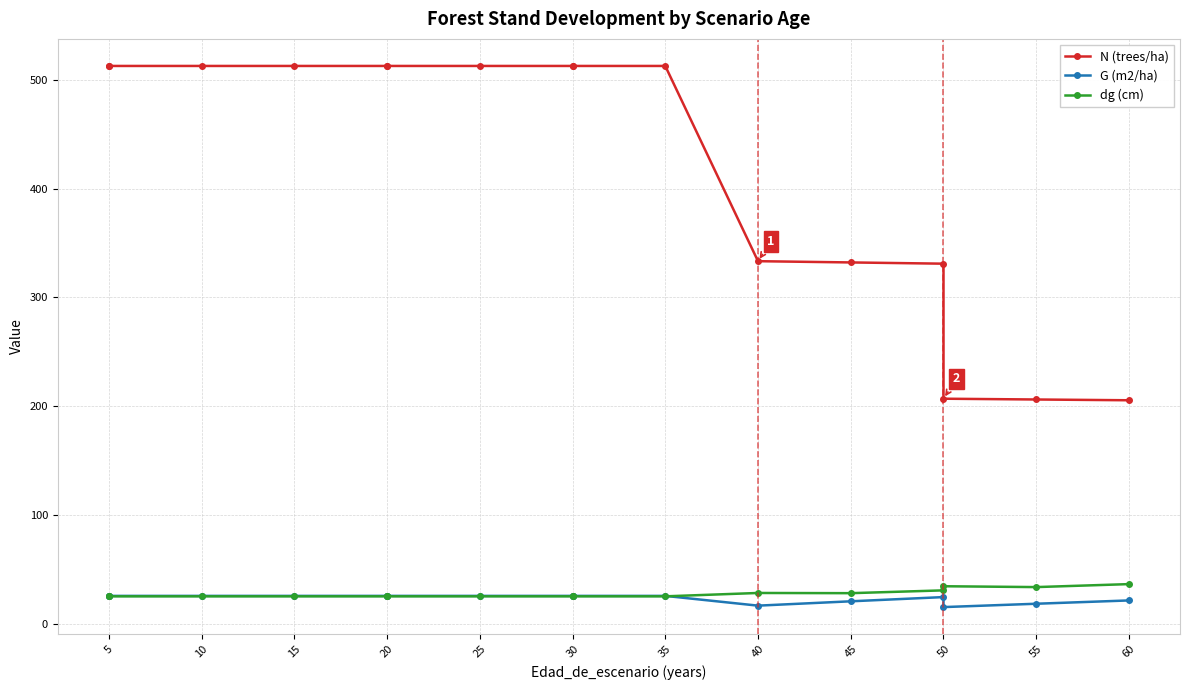

Rank the series by their maximum value, from lowest to highest.

G (m2/ha), dg (cm), N (trees/ha)